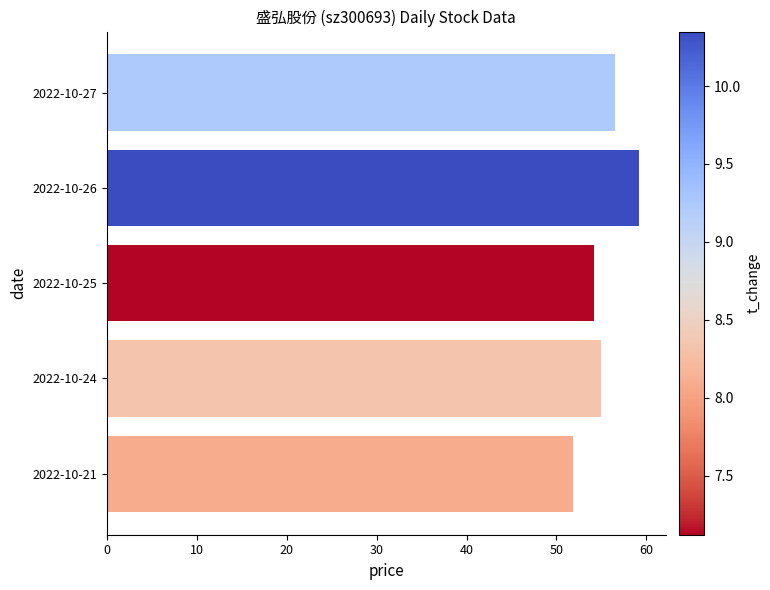

What is the greatest value displayed?

59.2